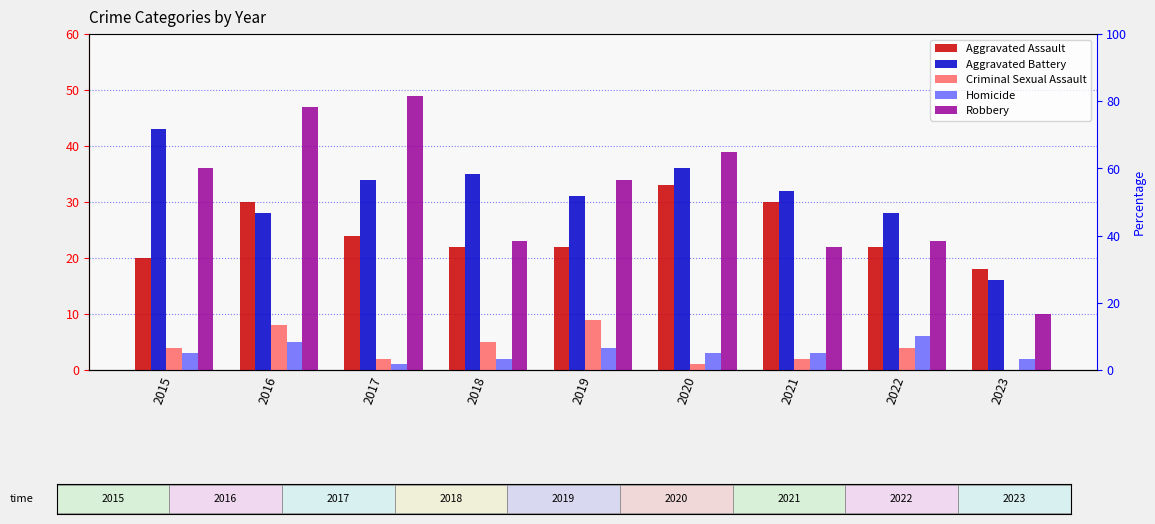

List the series in order of their peak value, highest first.

Robbery, Aggravated Battery, Aggravated Assault, Criminal Sexual Assault, Homicide